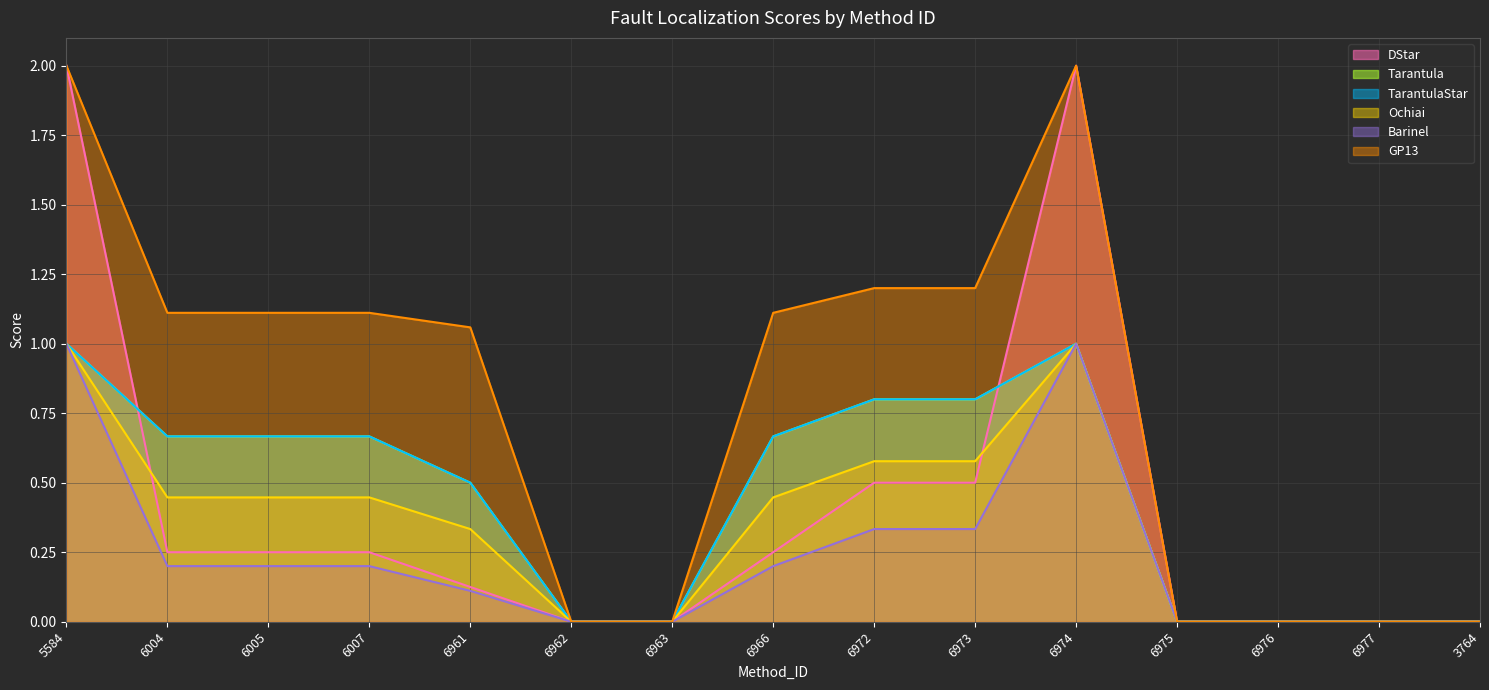

True or false: DStar and Barinel cross at least once.

False